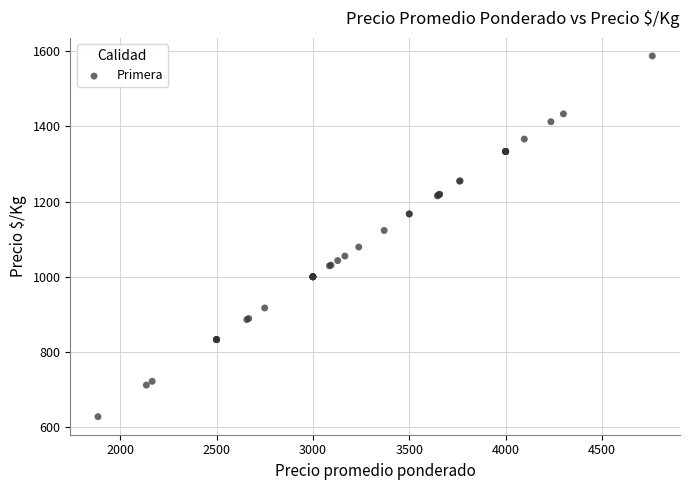

What Y value in the scatter plot is closest to 1107?

1123